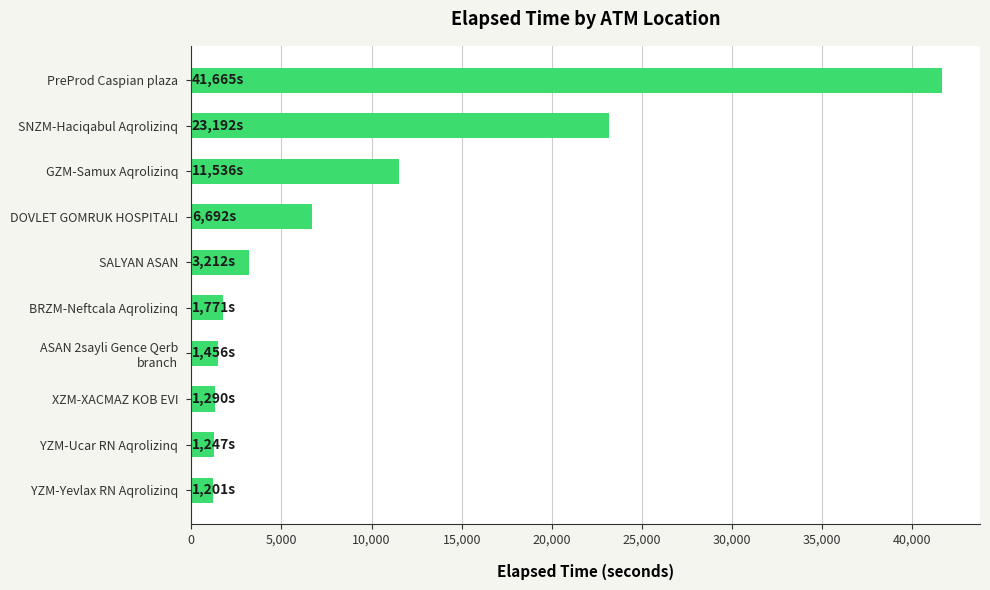

What is the change in value from SALYAN ASAN to YZM-Yevlax RN Aqrolizinq?

-2011